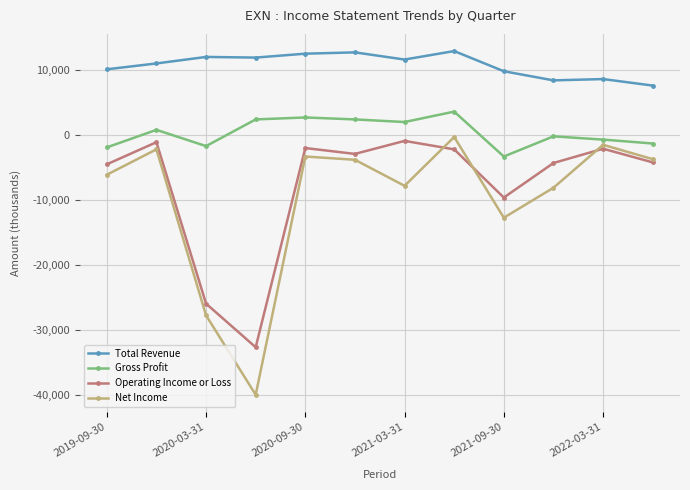

How many data points in Net Income are above -3800?

5